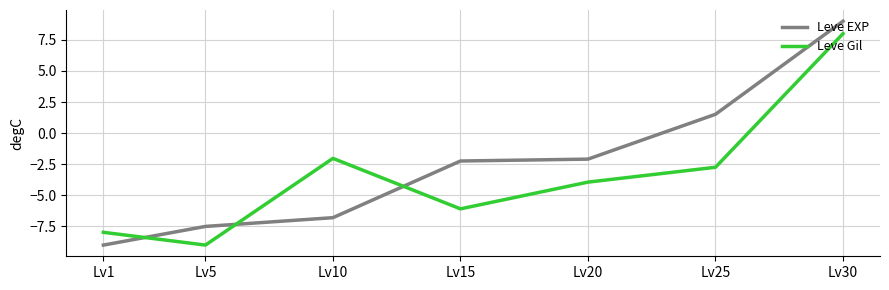

Which series has the largest range (max minus min)?

Leve EXP